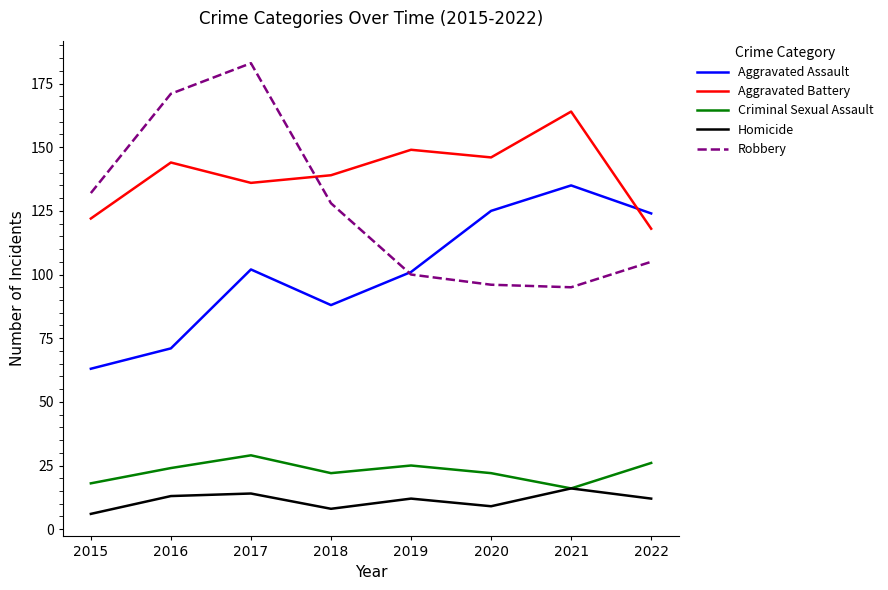

At which label does Robbery reach its peak?

2017